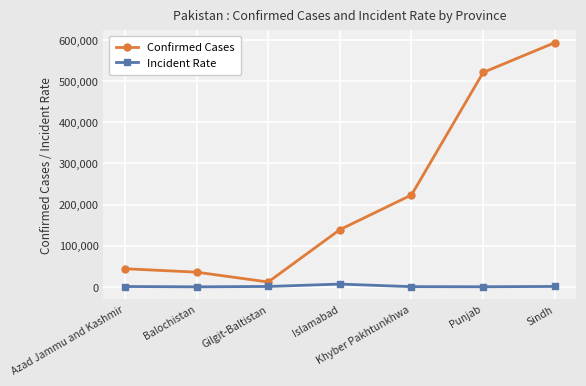

Count the number of data series in this chart.

2